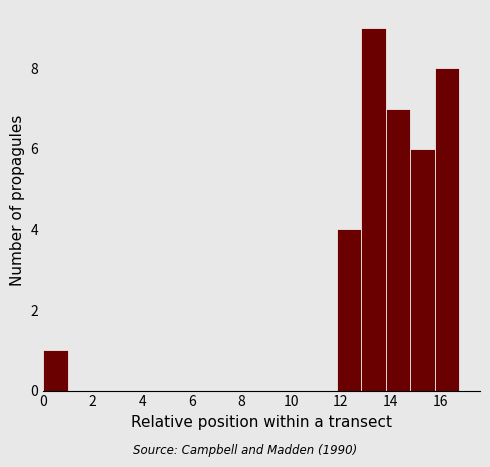

How tall is the bar that spans 11.8 to 12.8 on the x-axis? Neither the bar edges nor the heights are printed on the chart, so give them approximately, as read against the axes.

4